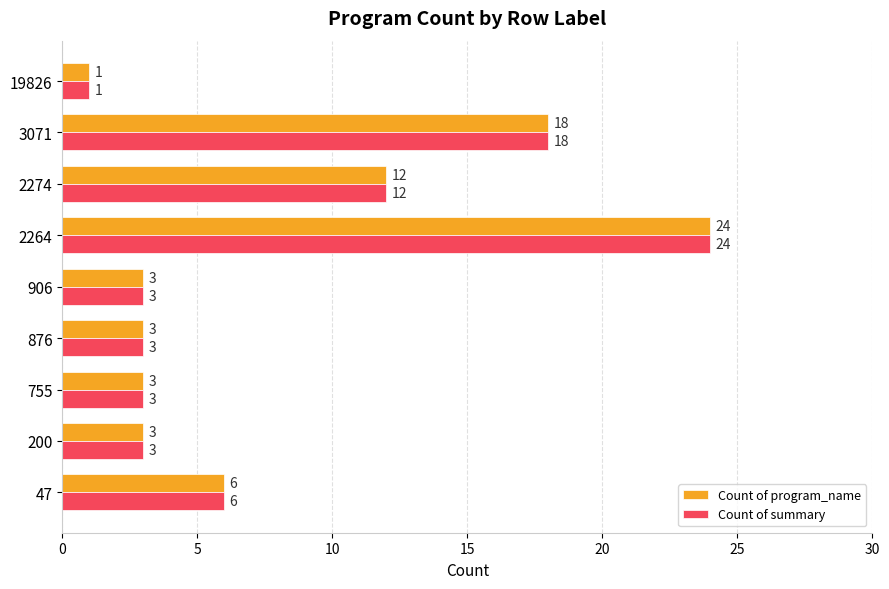

The value of Count of program_name at 47 is 6. True or false?

True